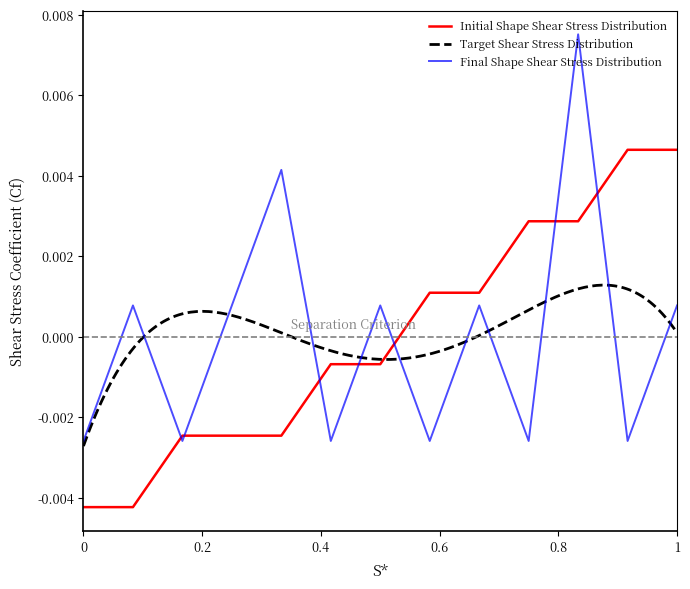

How many values in the Task series are below 0?

6